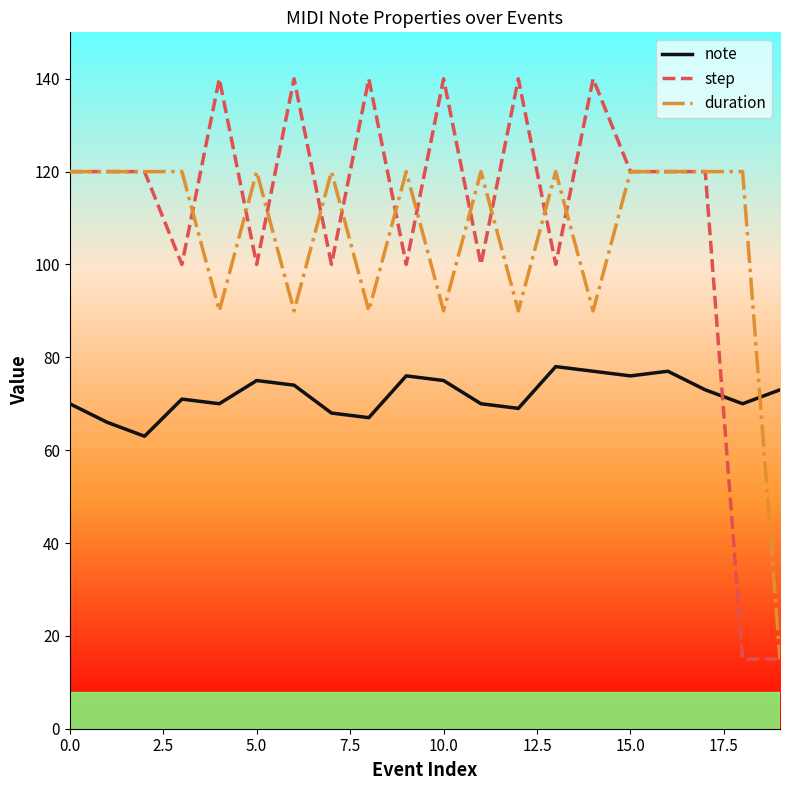

Rank the series by their maximum value, from highest to lowest.

step, duration, note